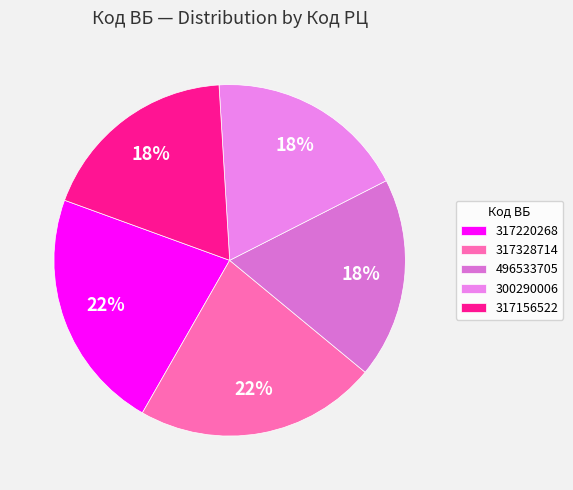

Approximately how many times larger is the value at 317220268 compared to 300290006?

1.2